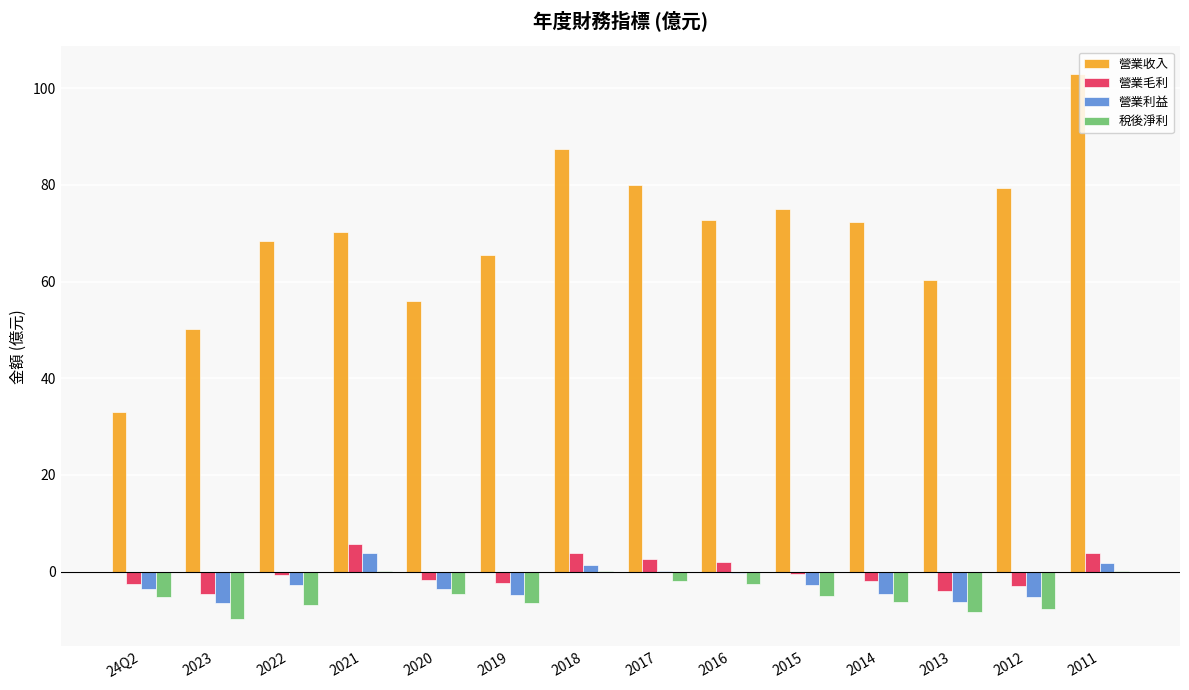

Are the bars horizontal?

No